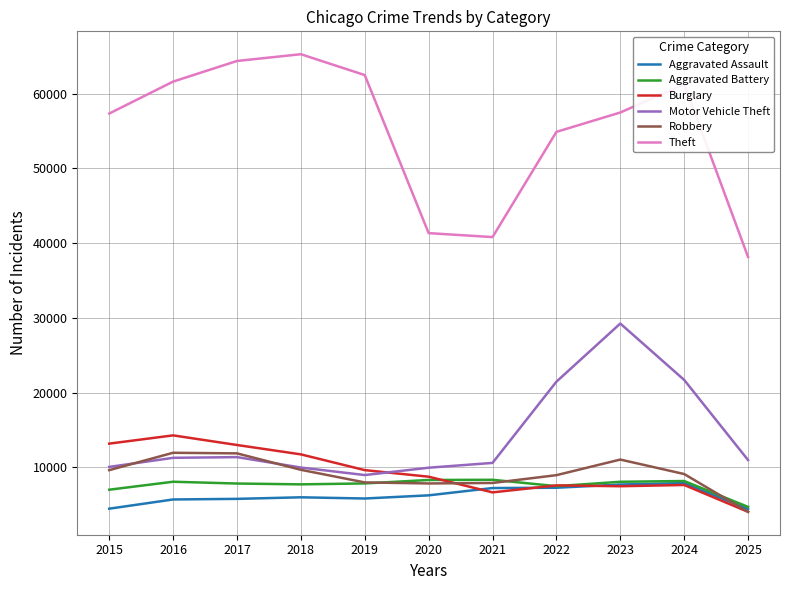

What is the highest value of the Theft series?

65290